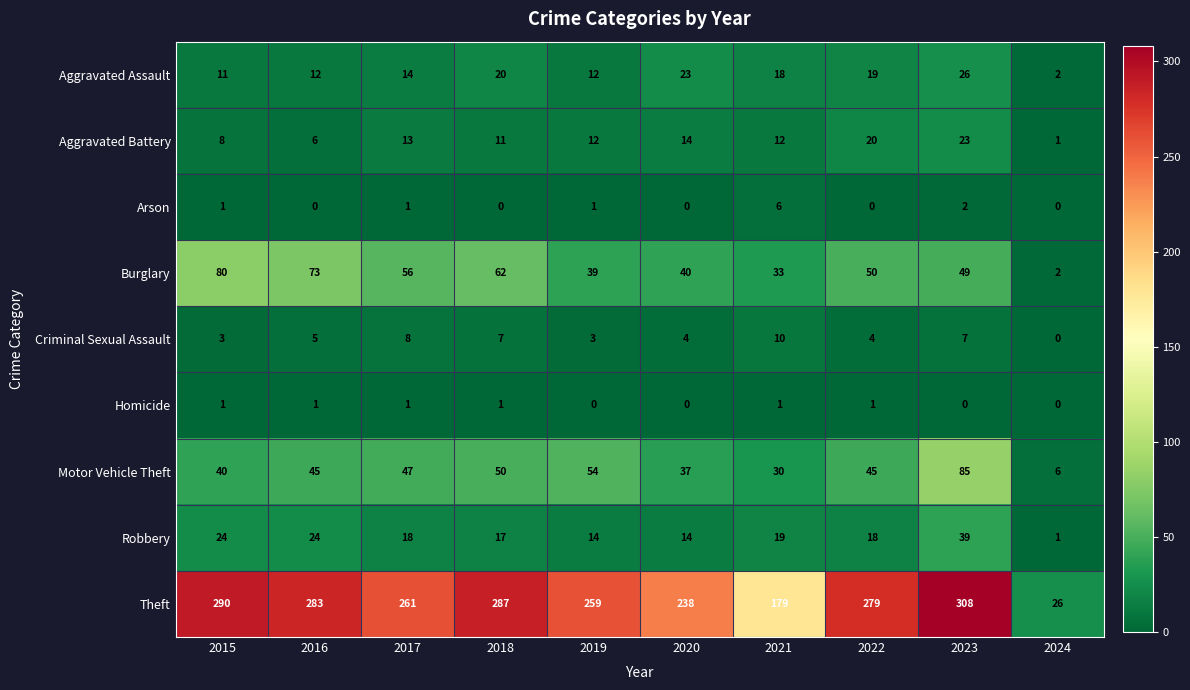

What is the difference between the maximum and second lowest values in the Motor Vehicle Theft series?

55